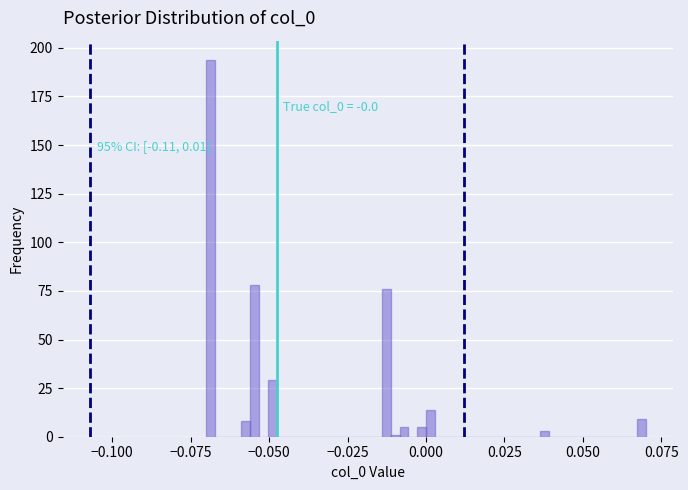

Around what value on the x-axis is the tallest bar? Give the approximate position of its centre, as read against the axis.

-0.070